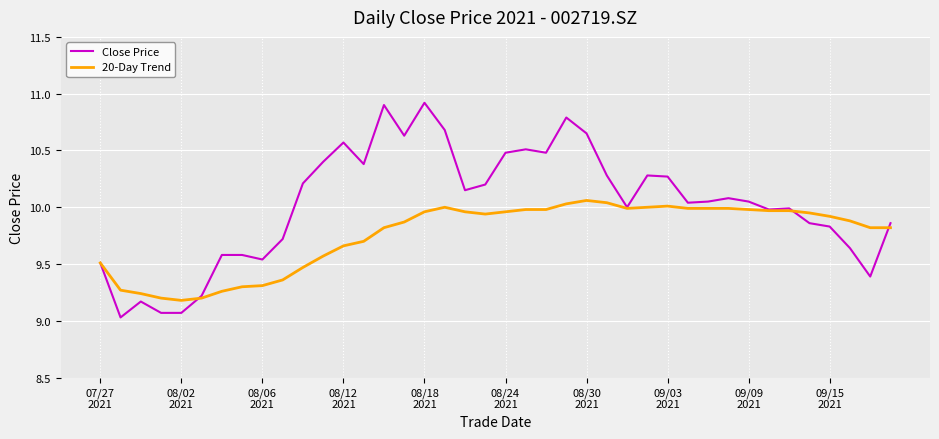

What is the greatest value displayed?

10.9